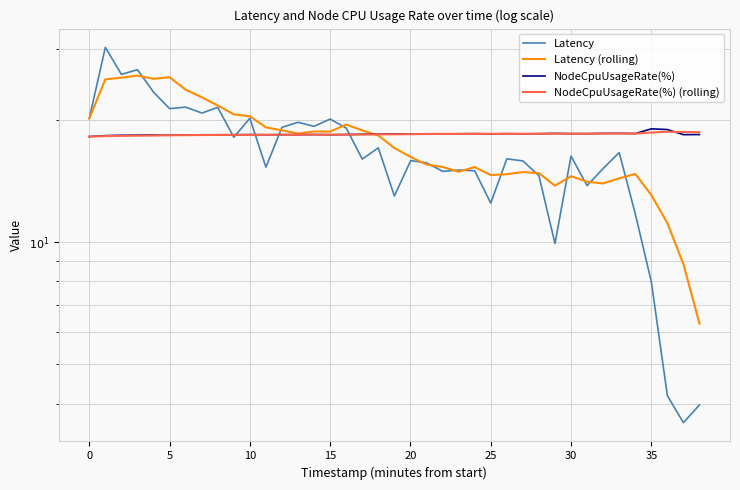

Which series ends up on top after the final intersection of NodeCpuUsageRate(%) and NodeCpuUsageRate(%) (rolling)?

NodeCpuUsageRate(%) (rolling)